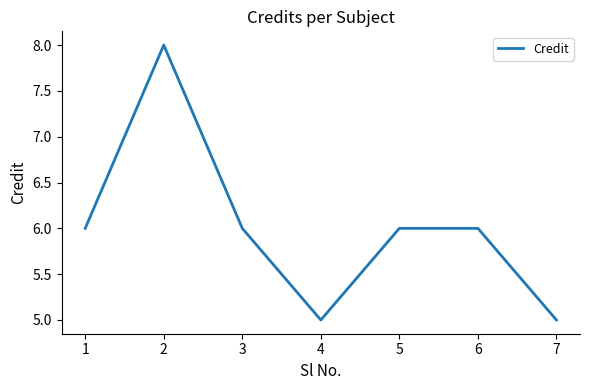

Which has a higher value, 7 or 3?

3